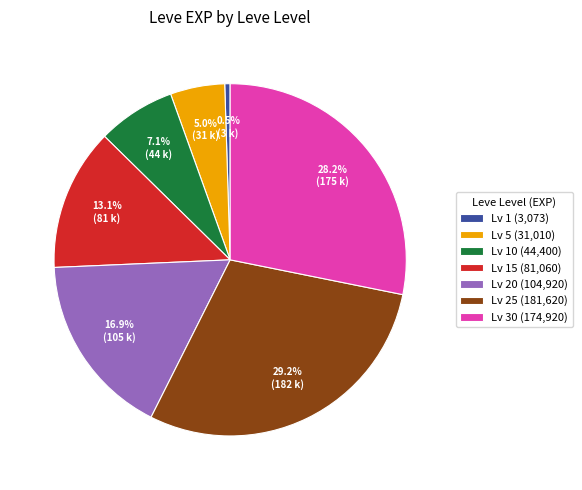

What is the smallest slice in the pie chart?

Lv 1 (3,073)